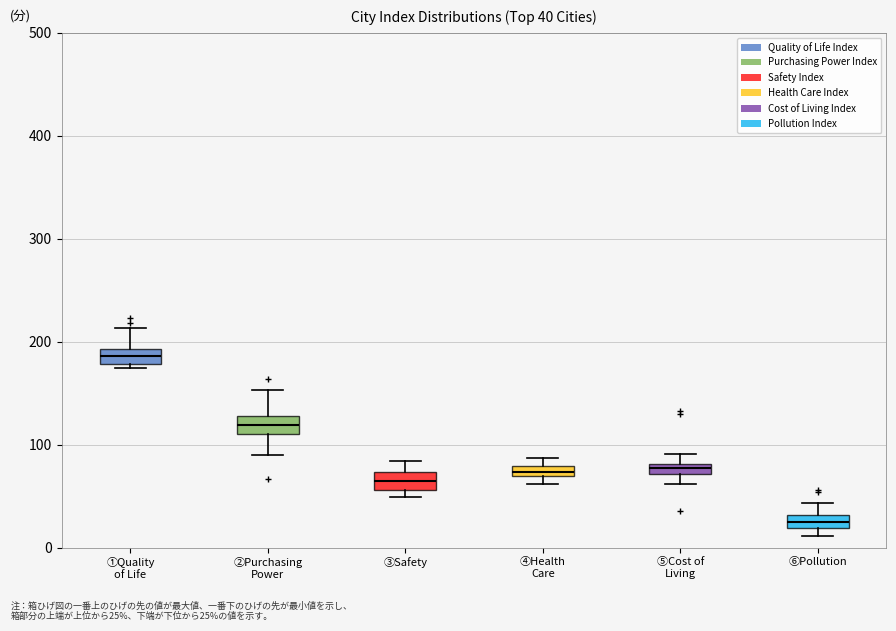

Which box's median line is the highest?

①Quality of Life